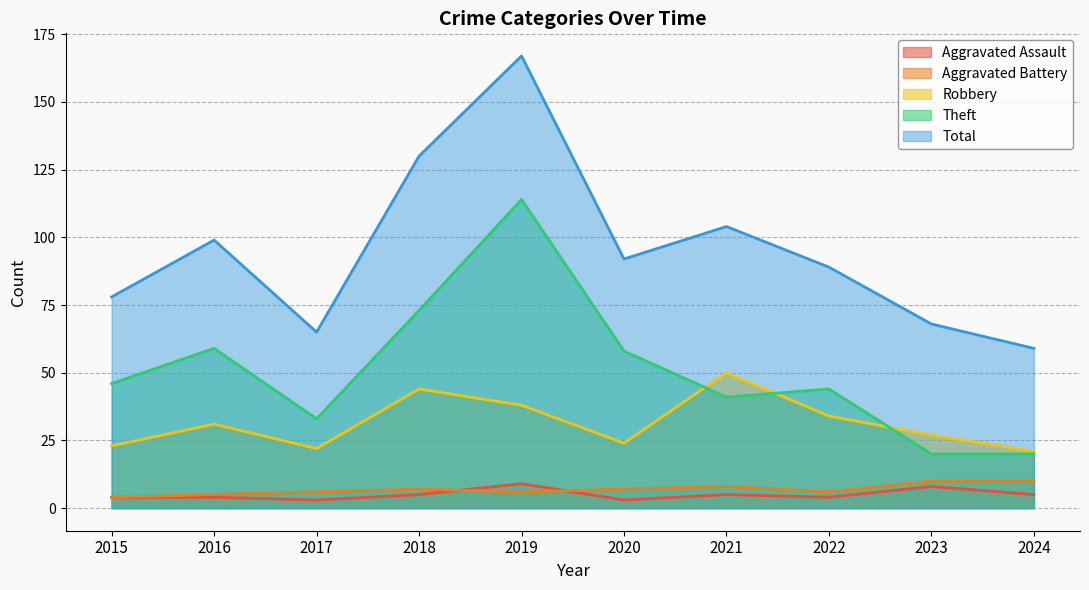

What are all the series names shown in the legend?

Aggravated Assault, Aggravated Battery, Robbery, Theft, Total